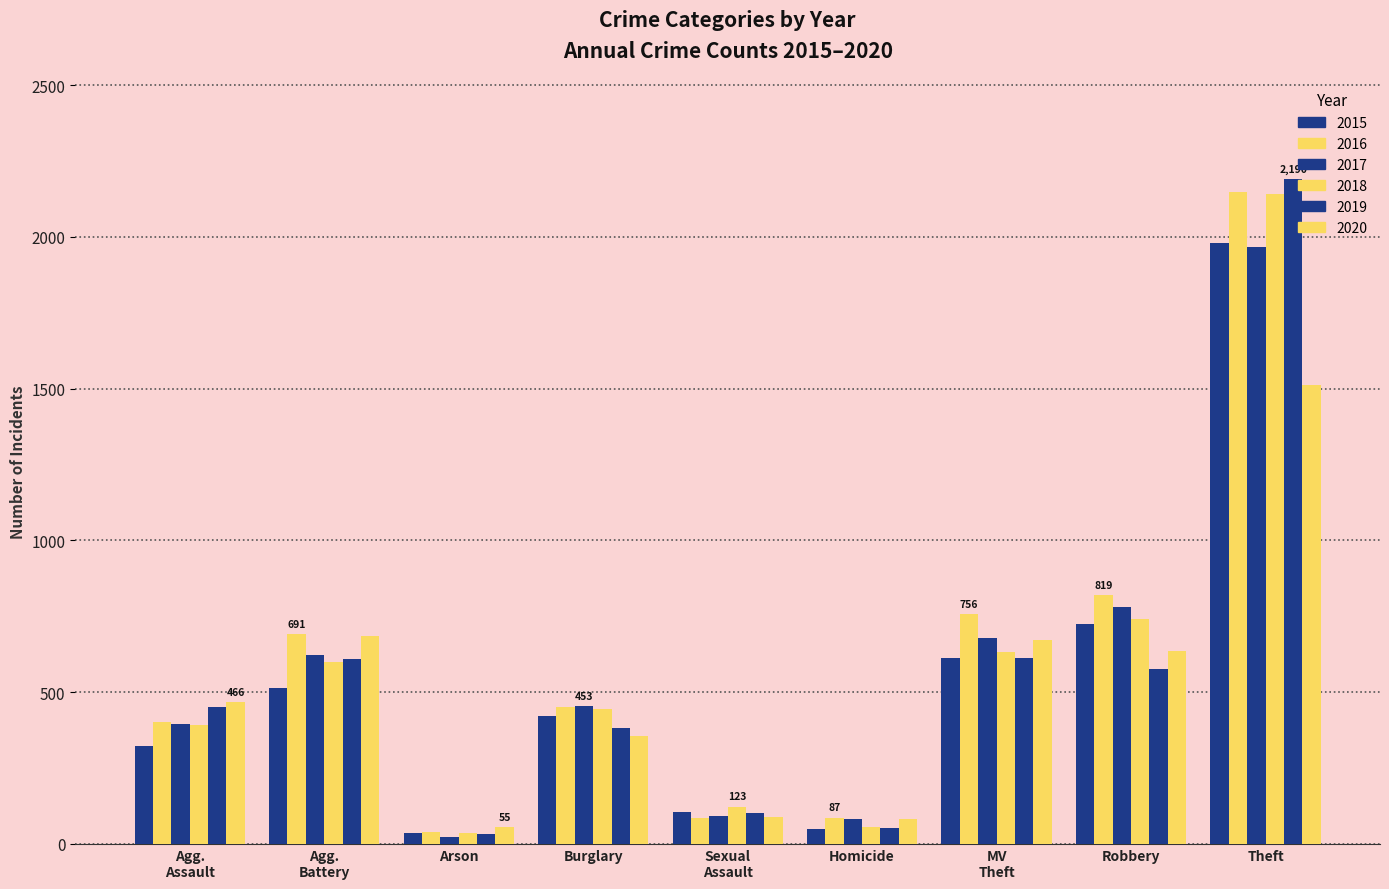

How many bars are there in each group?

6